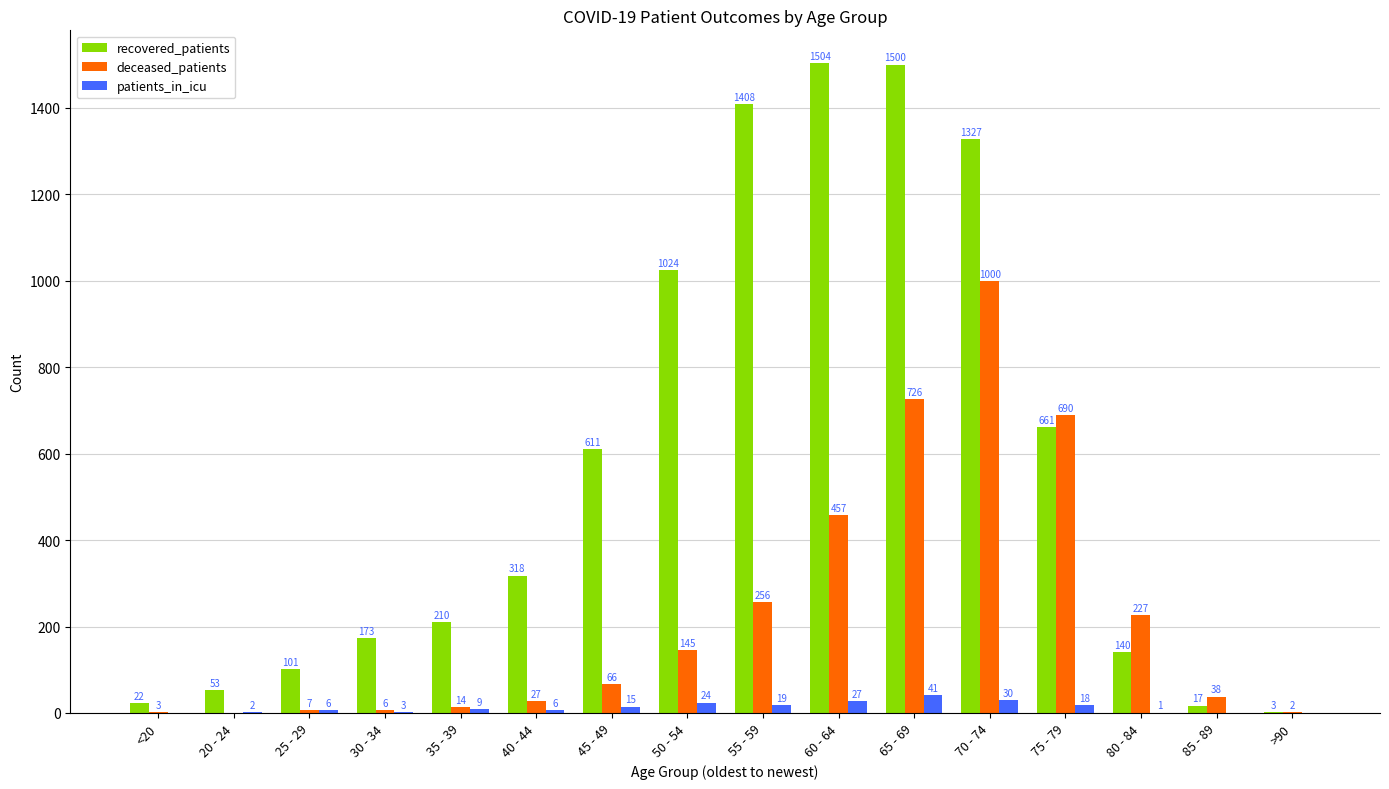

Read the deceased_patients value at 65 - 69, to the nearest 100.

700